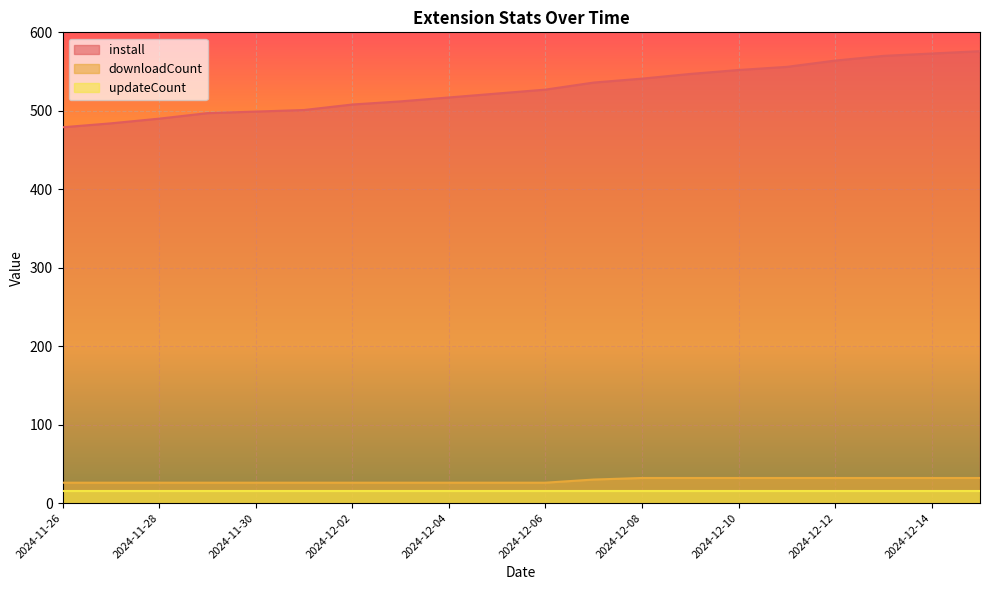

At 2024-12-02, list the series in order from smallest to largest.

updateCount, downloadCount, install